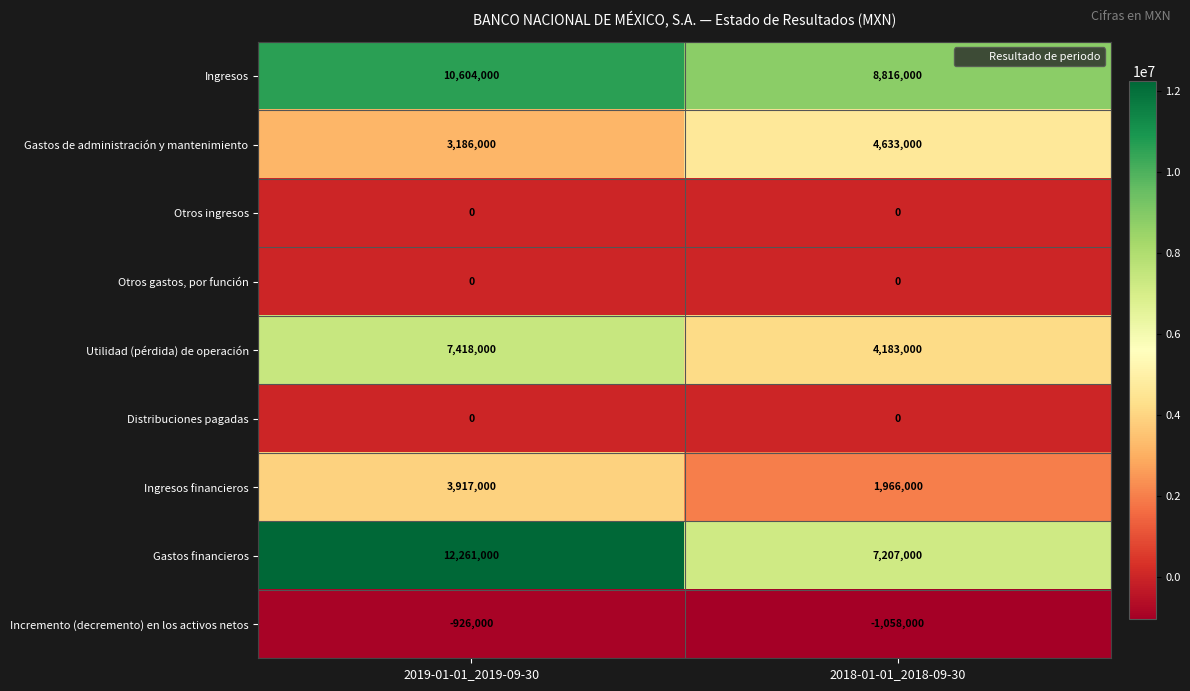

True or false: Utilidad (pérdida) de operación has a value of 4183000 at 2018-01-01_2018-09-30.

True